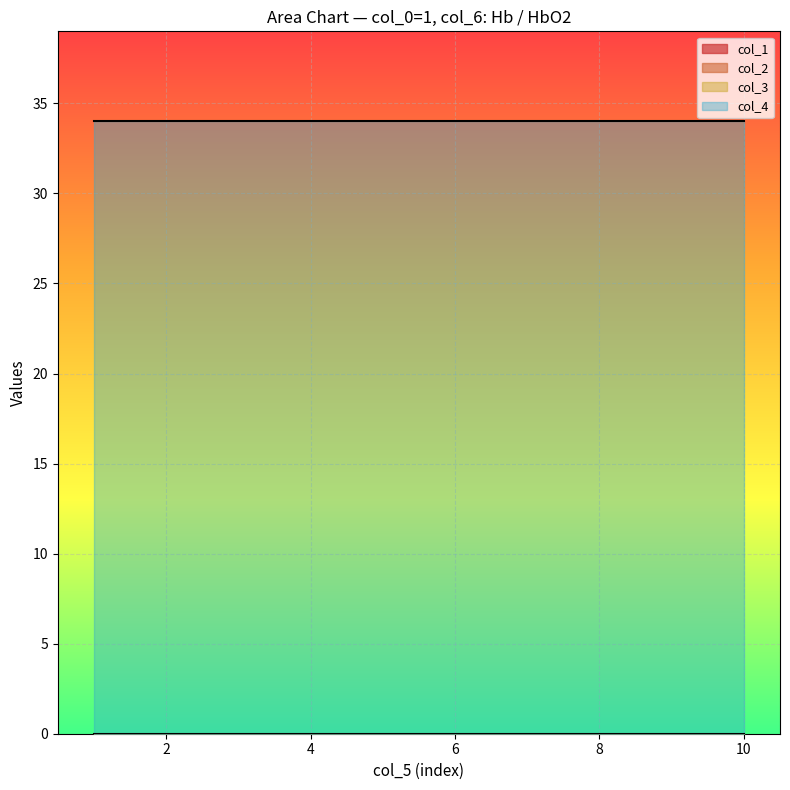

Reading left to right, extract all data points from this chart.

col_5: 1	2	6	8	9	10
col_1: 0	0	0	0	0	0
col_2: 0	0	0	0	0	0
col_3: 0	0	0	0	0	0
col_4: 34	34	34	34	34	34